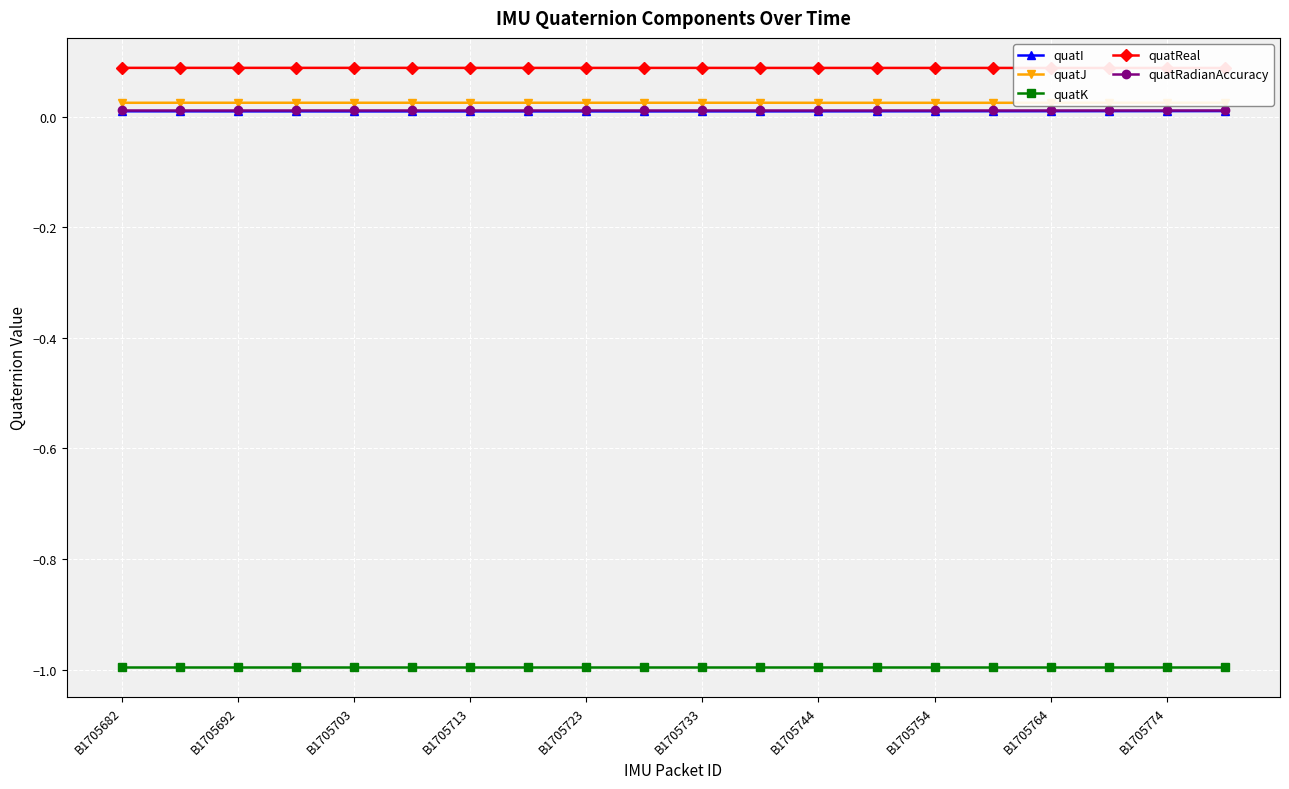

True or false: quatI and quatK intersect in this chart.

False